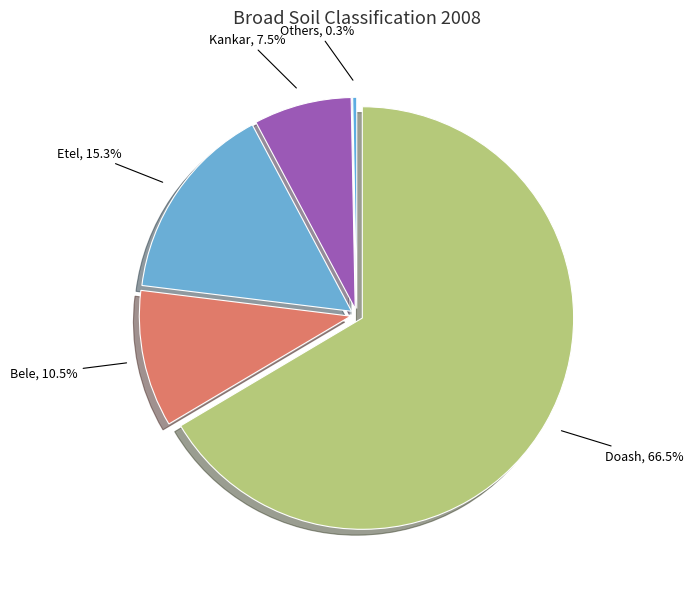

How much of the chart is everything except Kankar?

92.5%